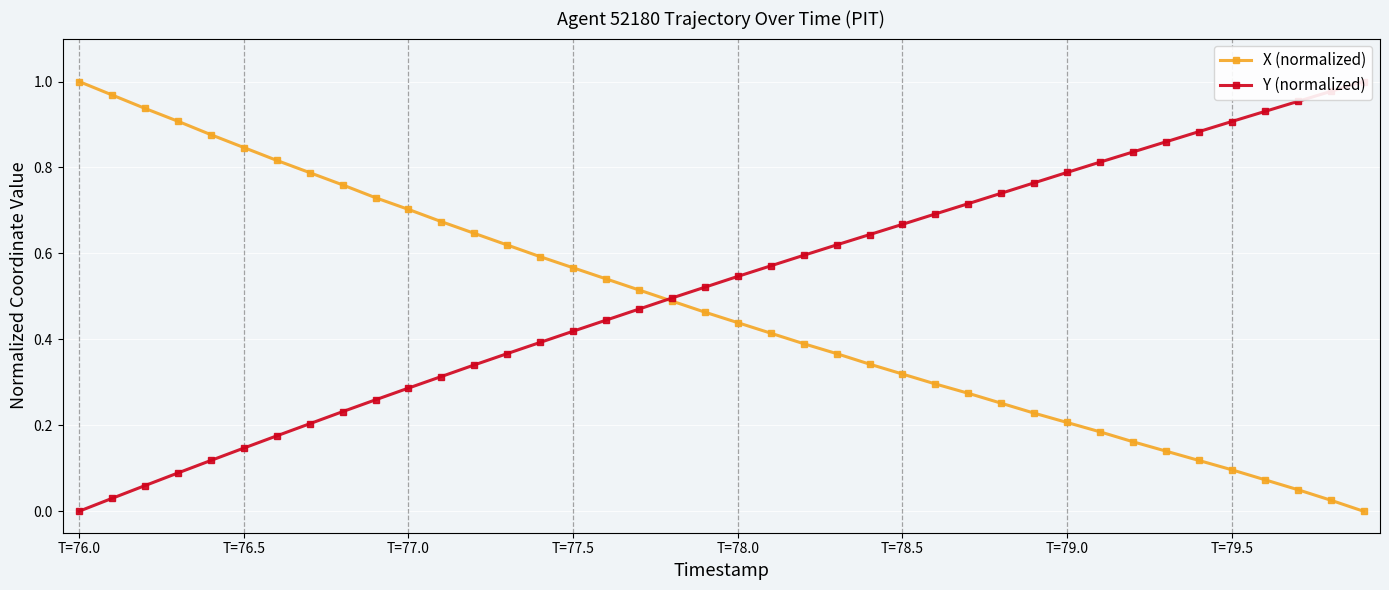

Which category has the highest value in the X (normalized) series?

T=76.0